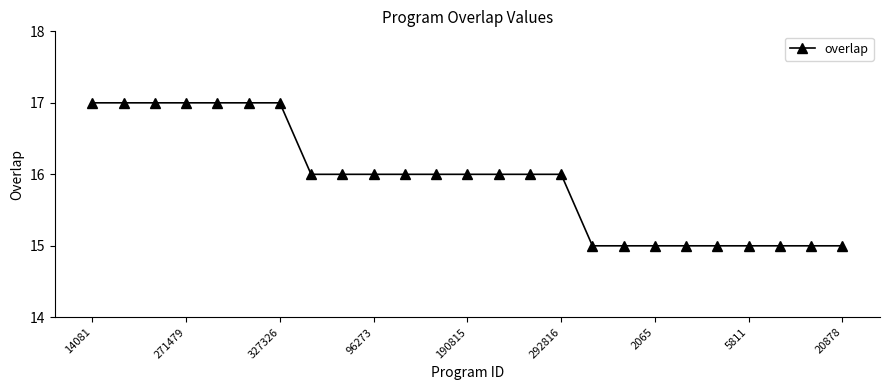

What is the value of the 18th point from the left?

15